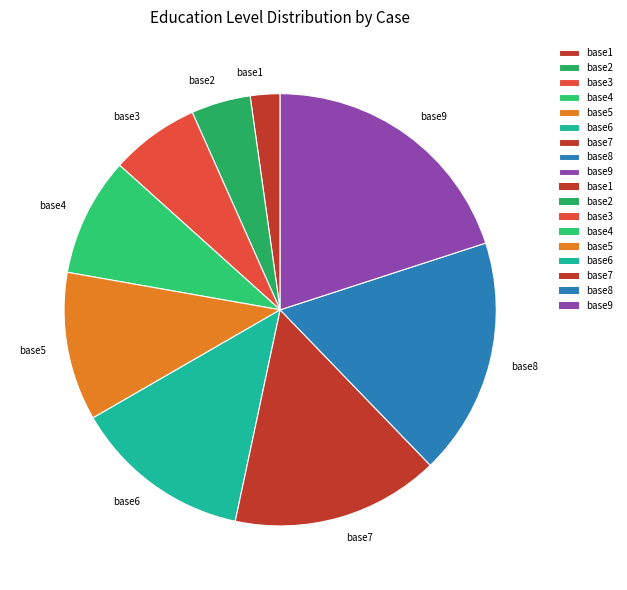

Does any single category account for the majority?

No